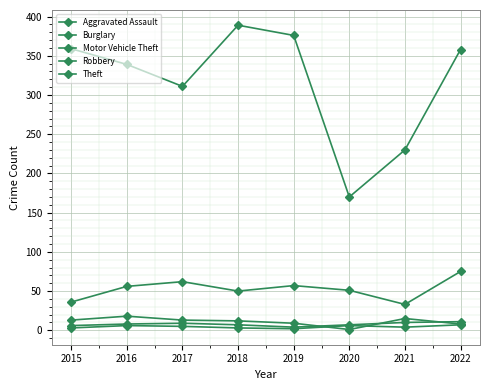

How many series are shown in this chart?

5